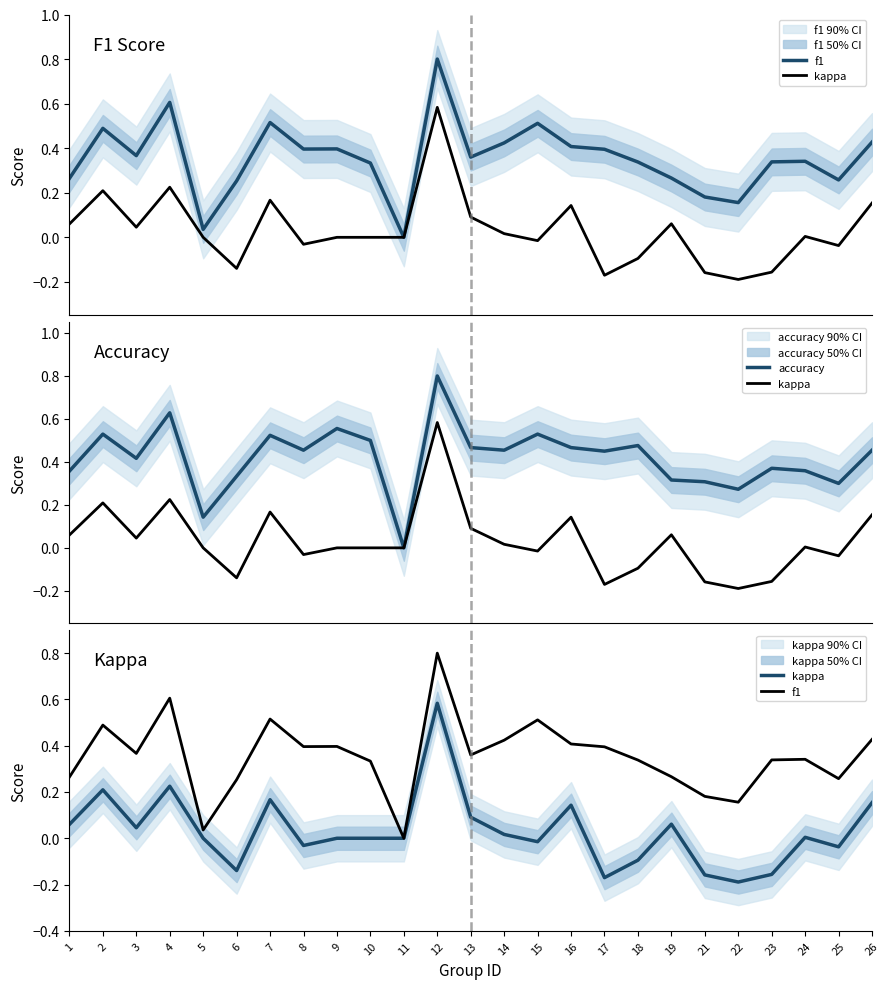

Does the chart display data point markers on the line(s)?

No